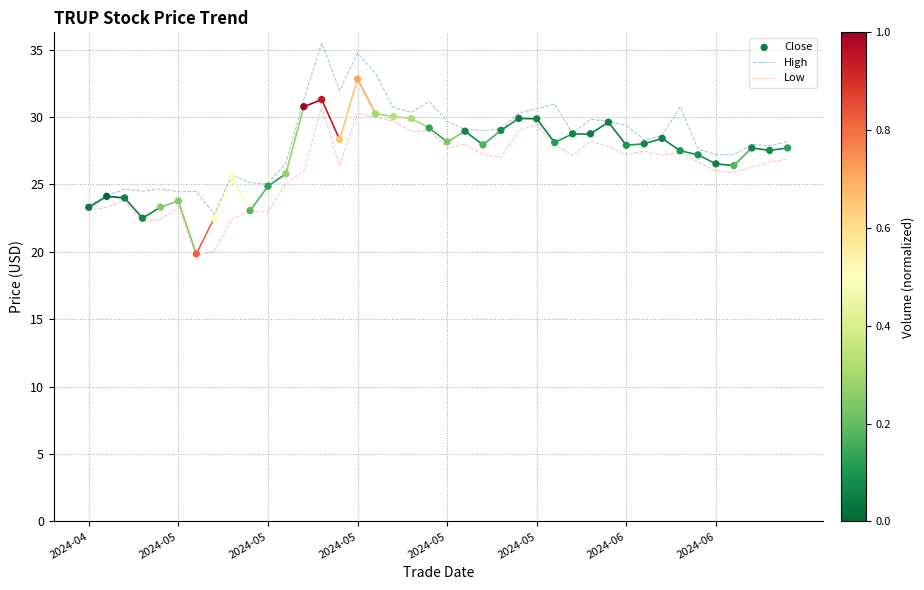

Is the value of Low at 26 greater than the value of High at 25?

No